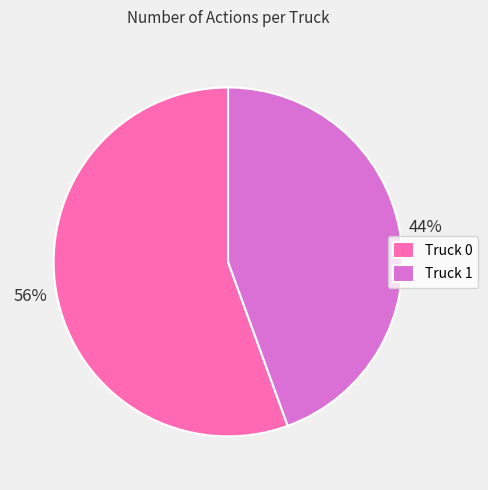

To the nearest percent, what portion does Truck 0 represent?

56%